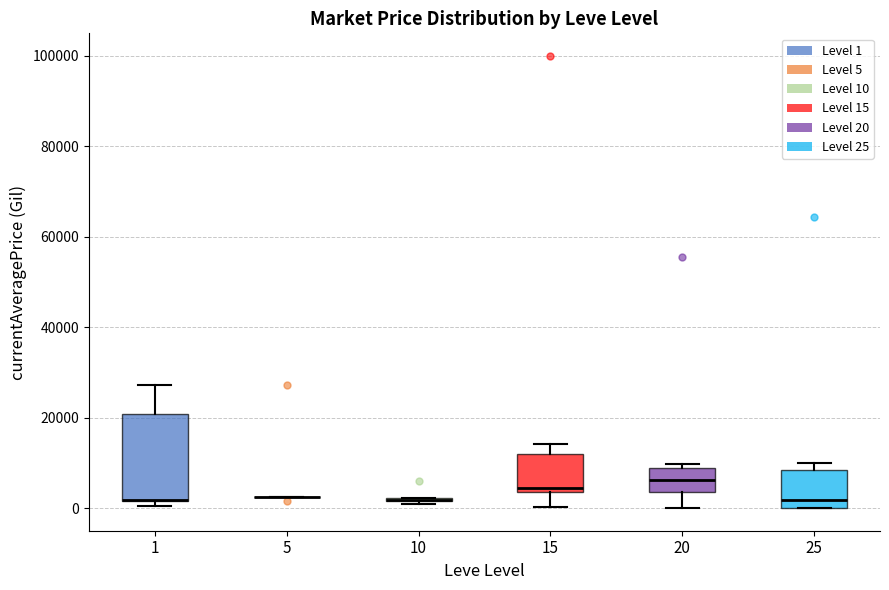

Reading left to right, read every box against the y-axis: the position of its median line, the range the box covers, and the ends of its whiskers. The values are not printed on the chart, so give them approximately, as read against the axis.

1: median 2000 (drawn on the box's lower edge), box 2000 to 20000, whiskers 0 to 28000
5: box collapsed to a line at 2000, whiskers 2000 to 2000
10: box collapsed to a line at 2000, whiskers 2000 to 2000
15: median 4000 (just above the box's lower edge), box 4000 to 12000, whiskers 0 to 14000
20: median 6000, box 4000 to 8000, whiskers 0 to 10000
25: median 2000, box 0 to 8000, whiskers 0 to 10000